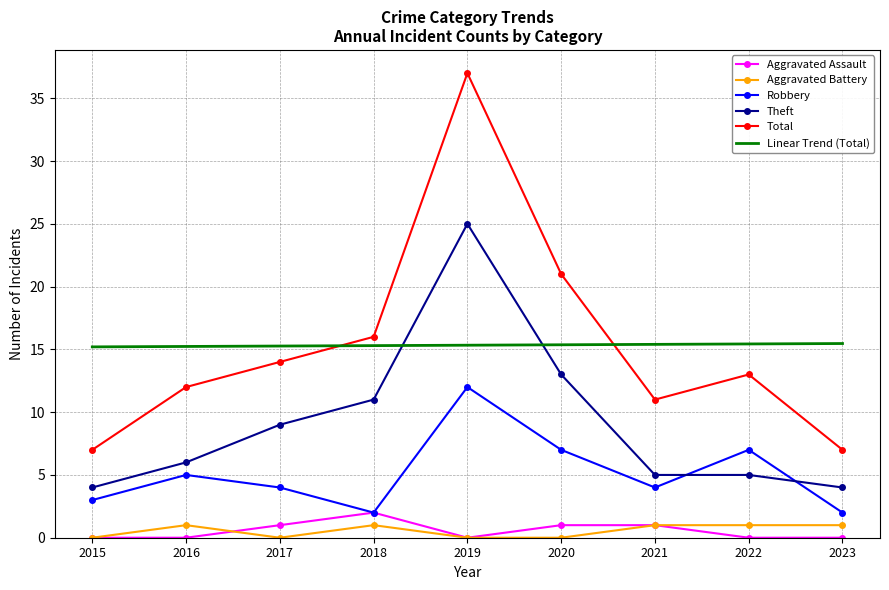

At how many categories does at least one series exceed 32?

1